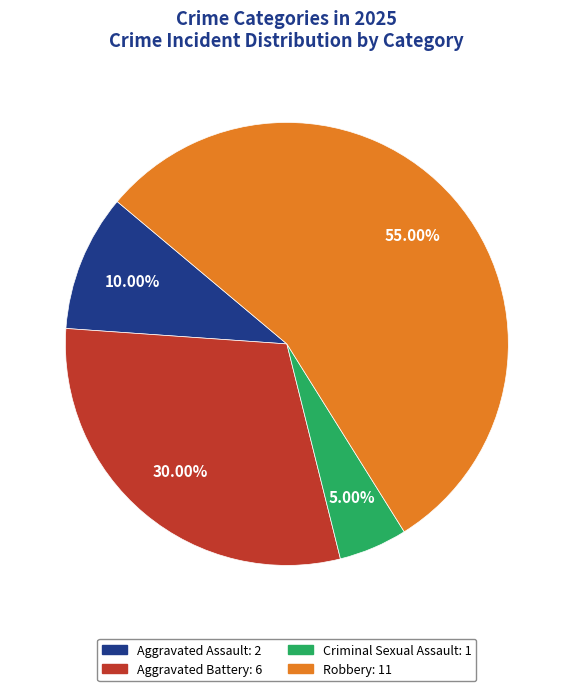

What percentage is the Robbery slice, to the nearest percent?

55%